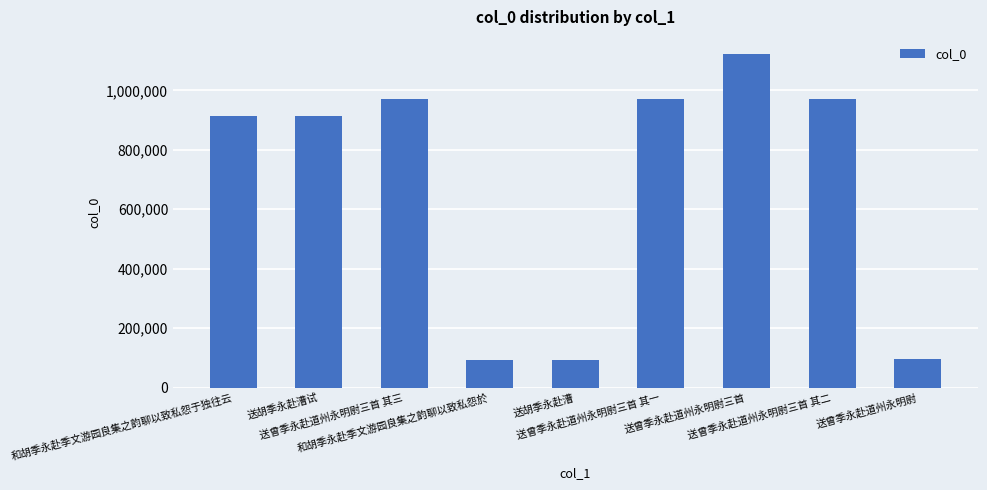

How many data points are less than 915550?

4